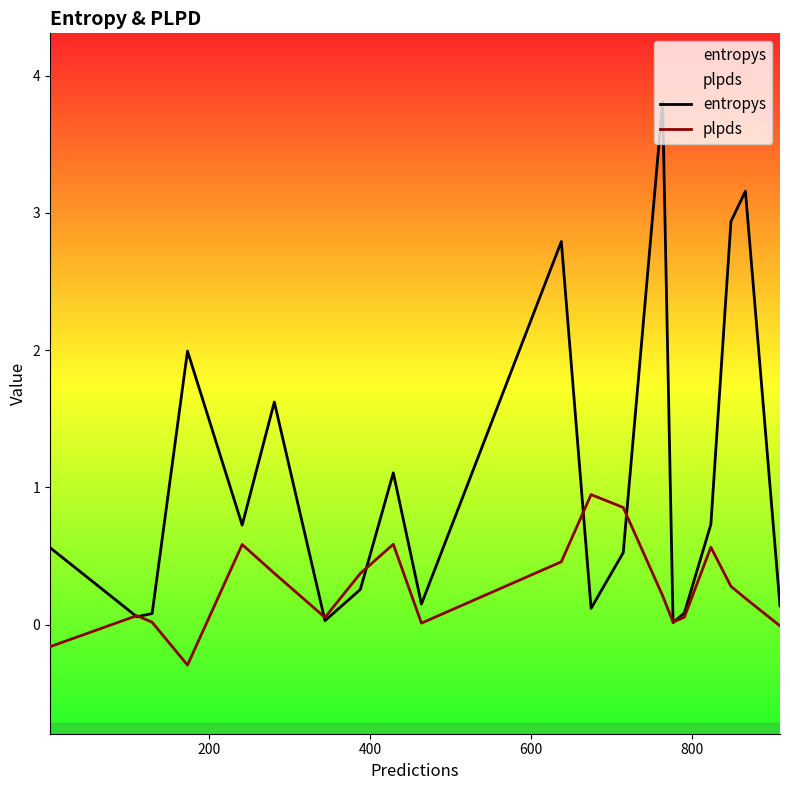

List the series in order of their peak value, highest first.

entropys, plpds